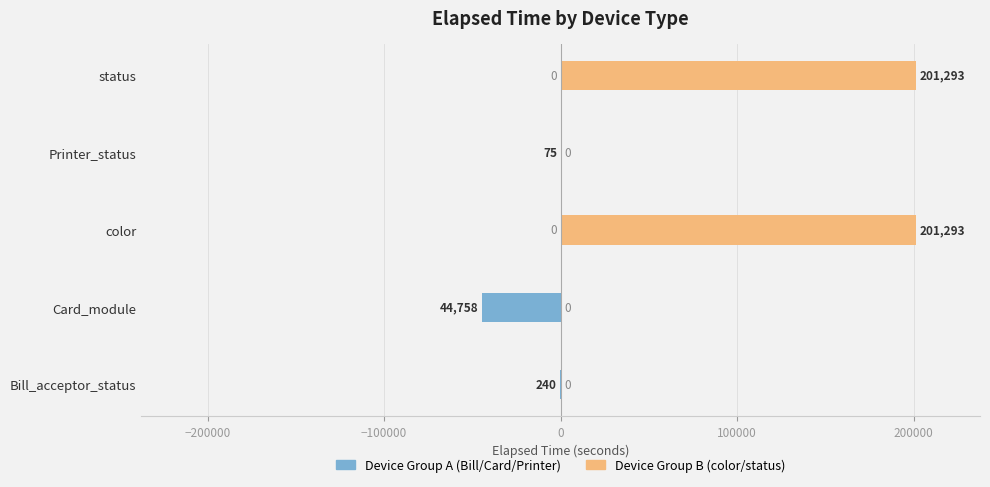

What position from the right is Card_module?

4